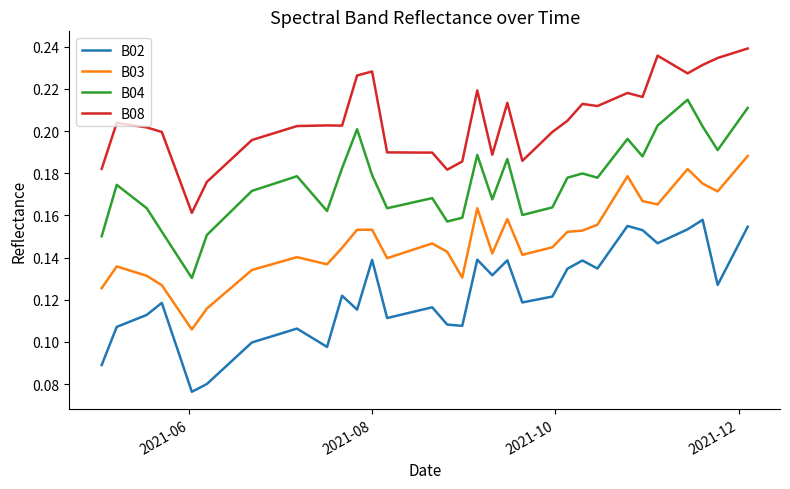

List the series in order of their peak value, highest first.

B08, B04, B03, B02